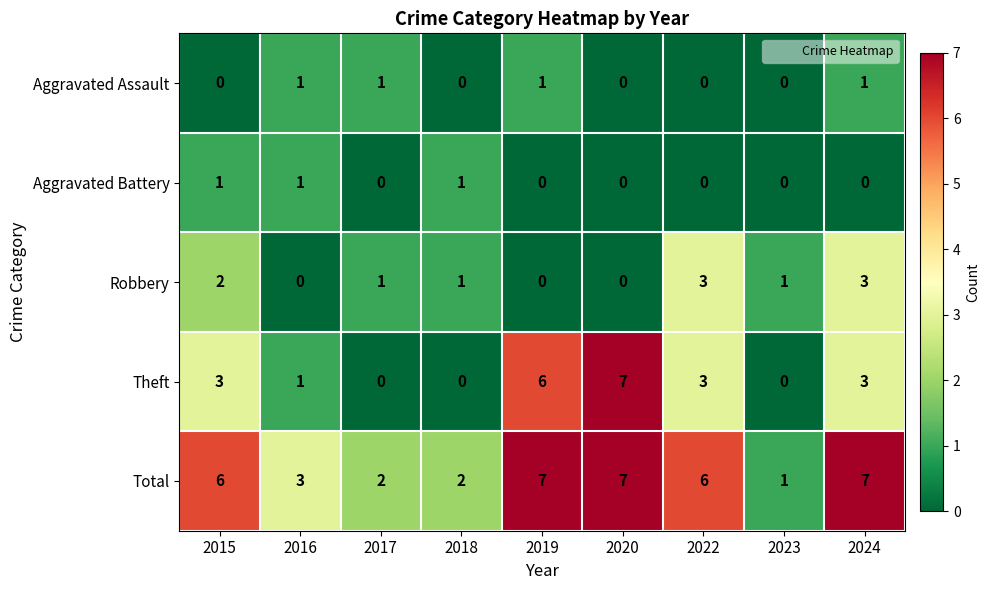

What is the difference between the highest and lowest values at 2024?

7